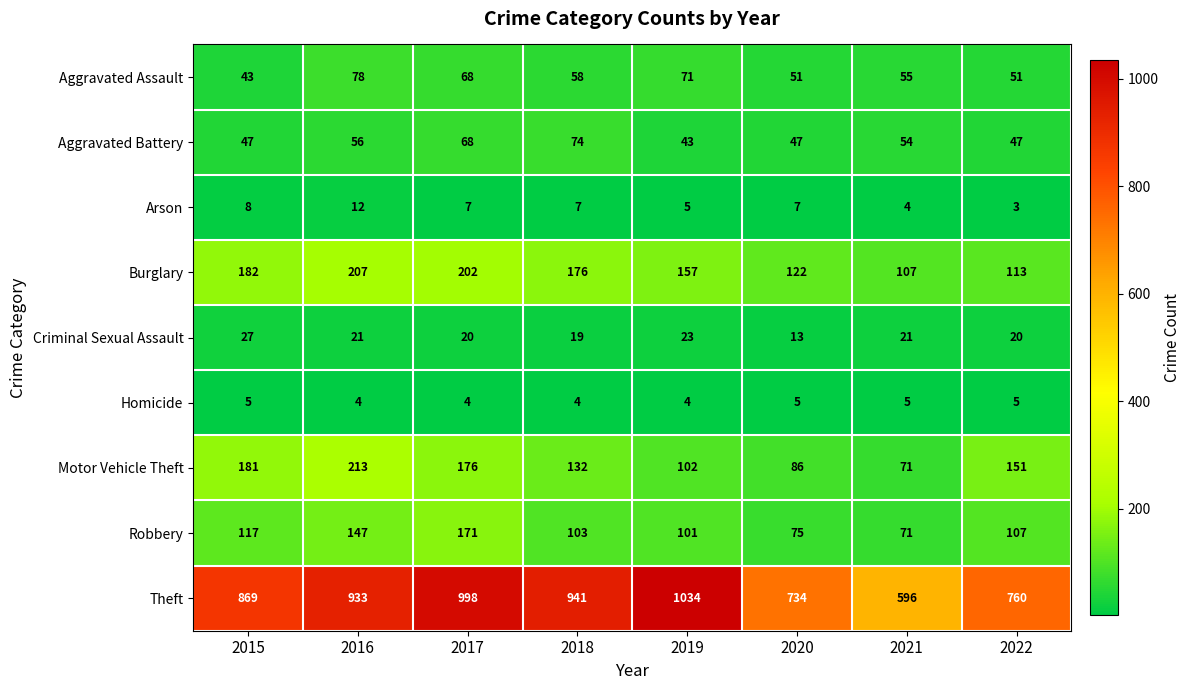

The Arson series shows 12 at 2016. True or false?

True